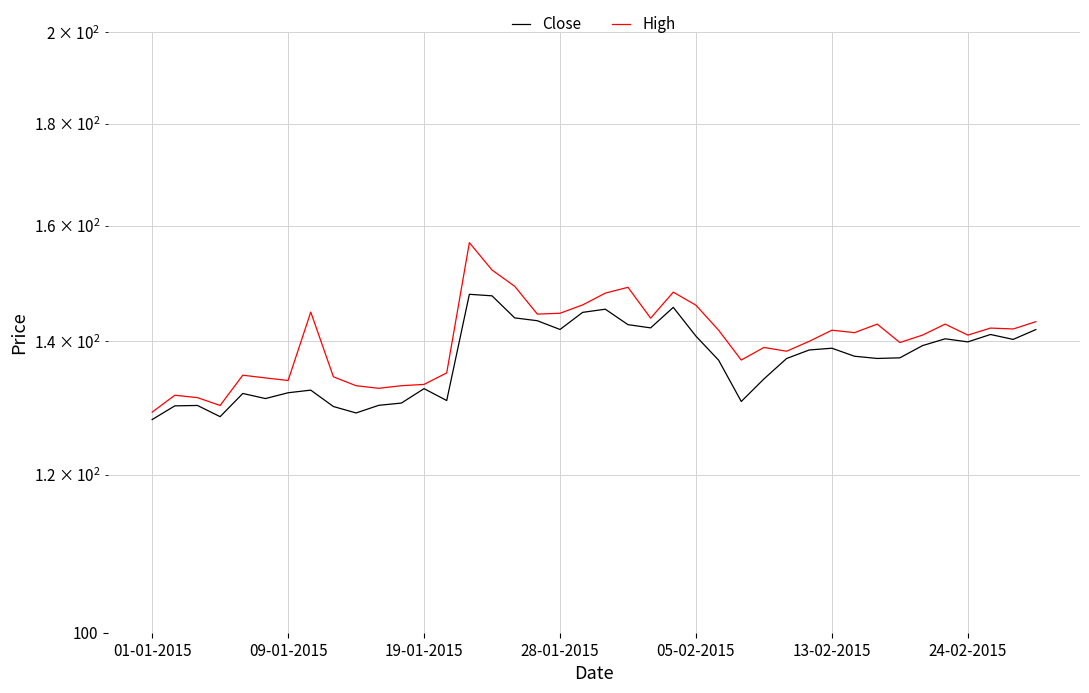

At which category is the sum across all series the highest?

14